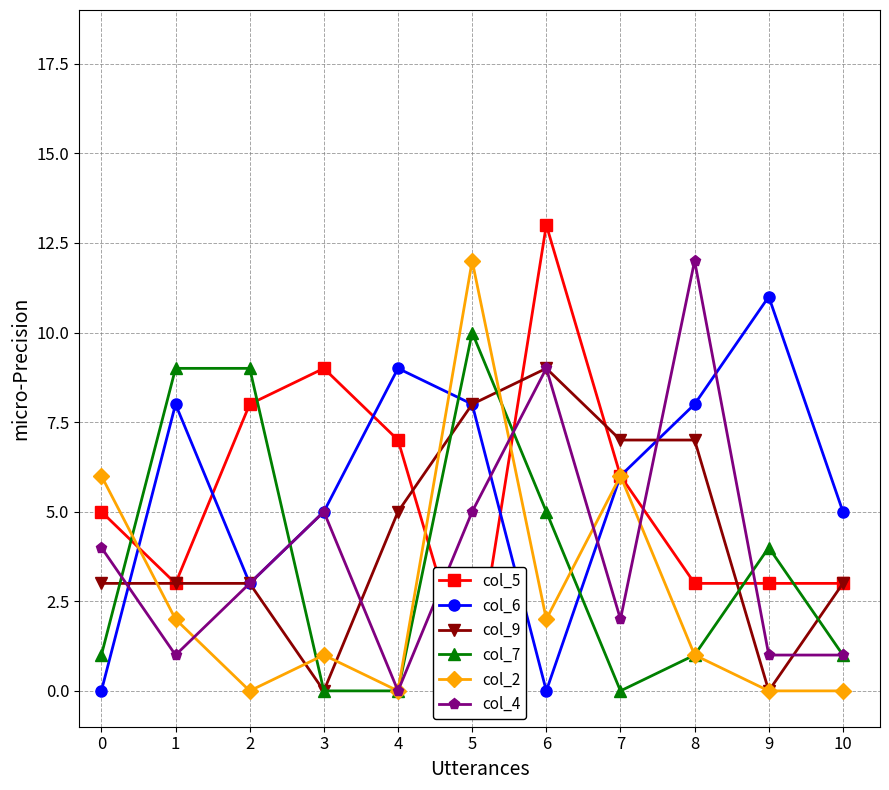

Count the col_9 values in the range 3 to 7.

7